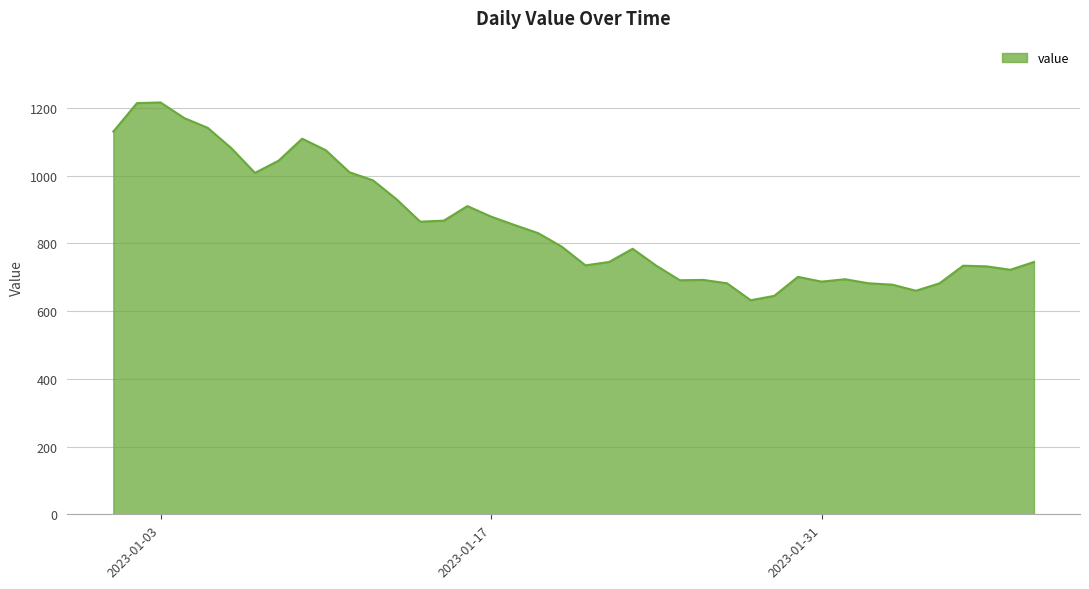

What is the minimum value shown in the chart?

632